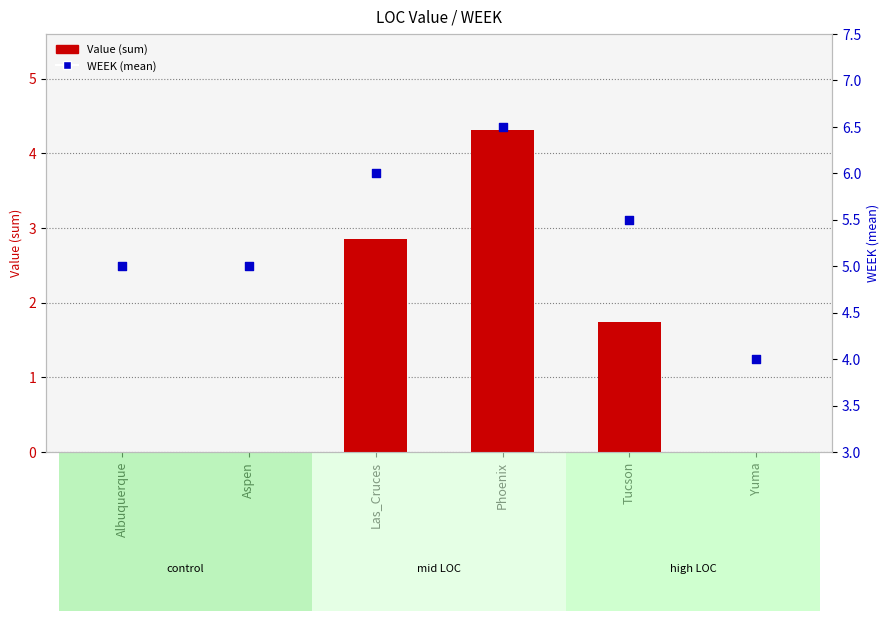

What are all the series names shown in the legend?

Value (sum), WEEK (mean)